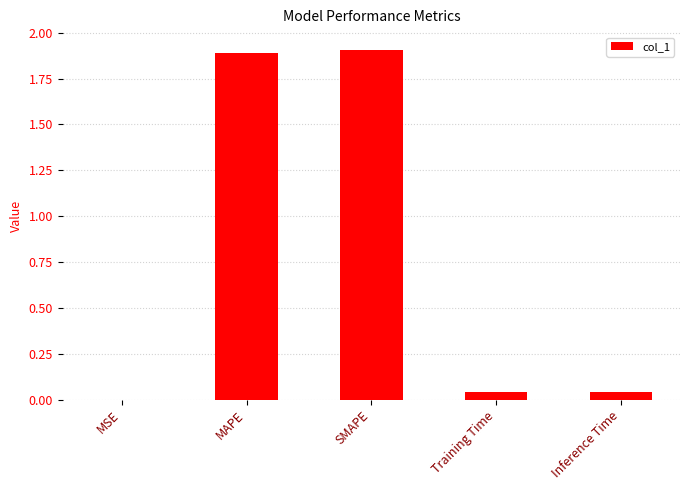

What is the maximum value shown in the chart?

1.9